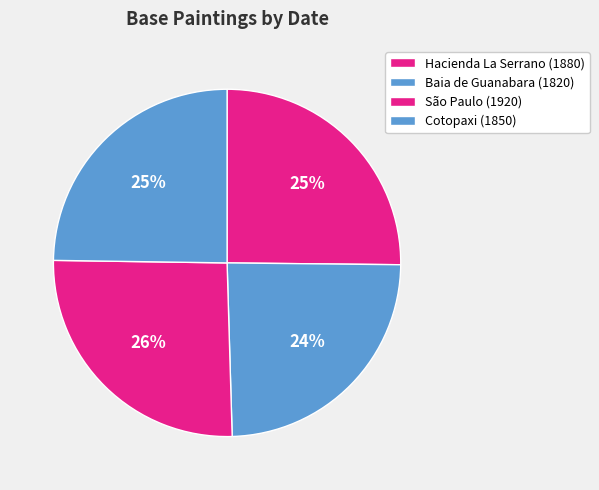

Is it true that Baia de Guanabara (1820) is 34% of the pie?

False